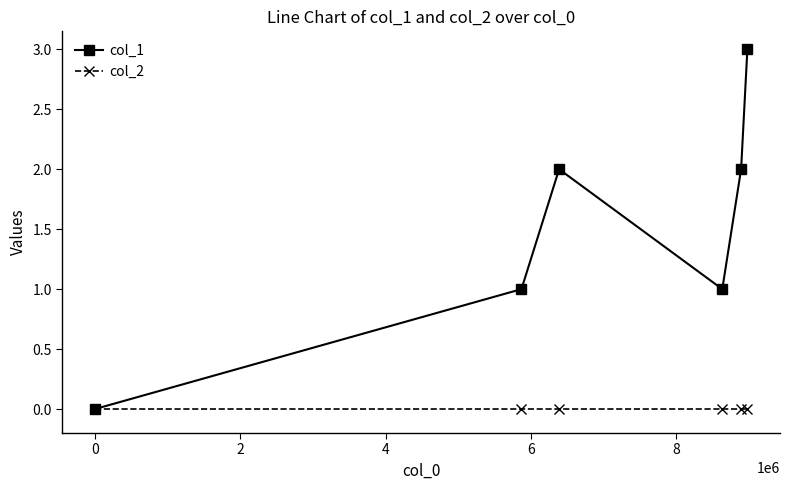

Which series has the largest total across all categories?

col_1